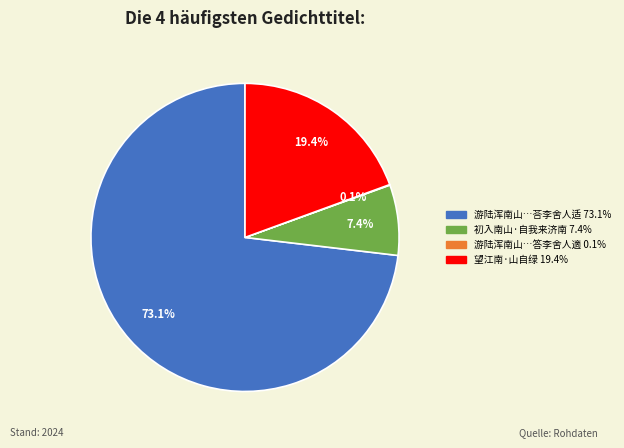

Is there any slice that represents more than half of the pie?

Yes